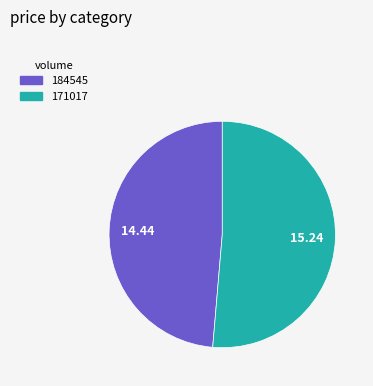

What is the majority slice?

171017